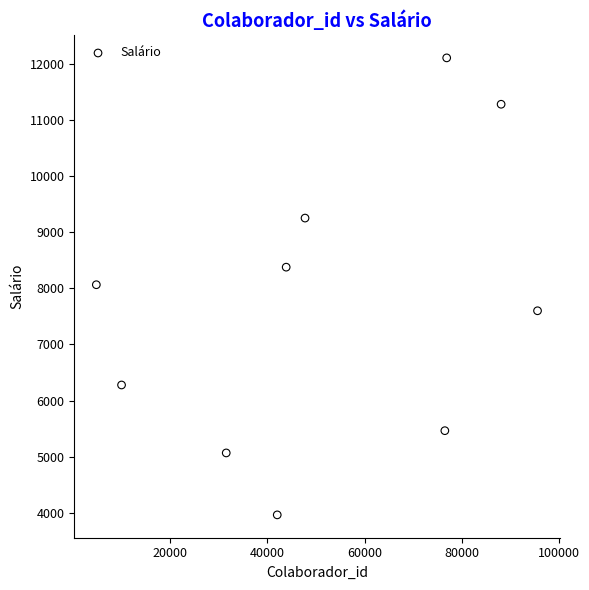

What is the average X value?

51713.6